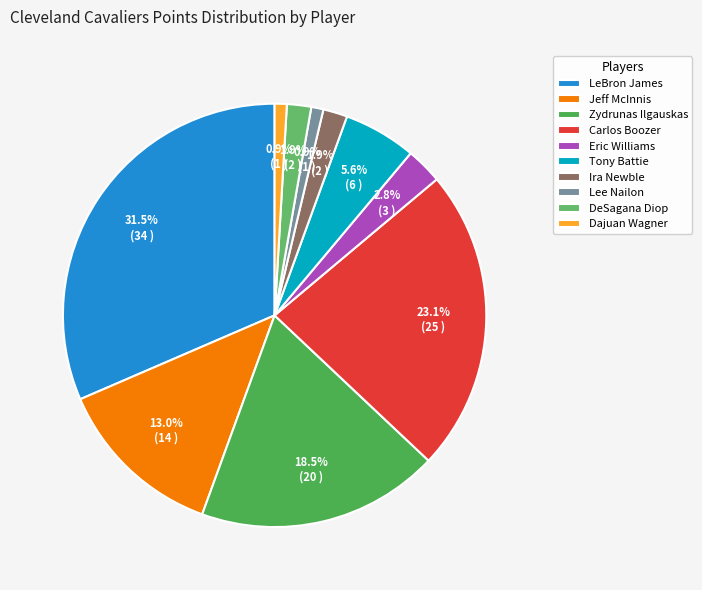

To the nearest percent, what is the average slice percentage?

10%